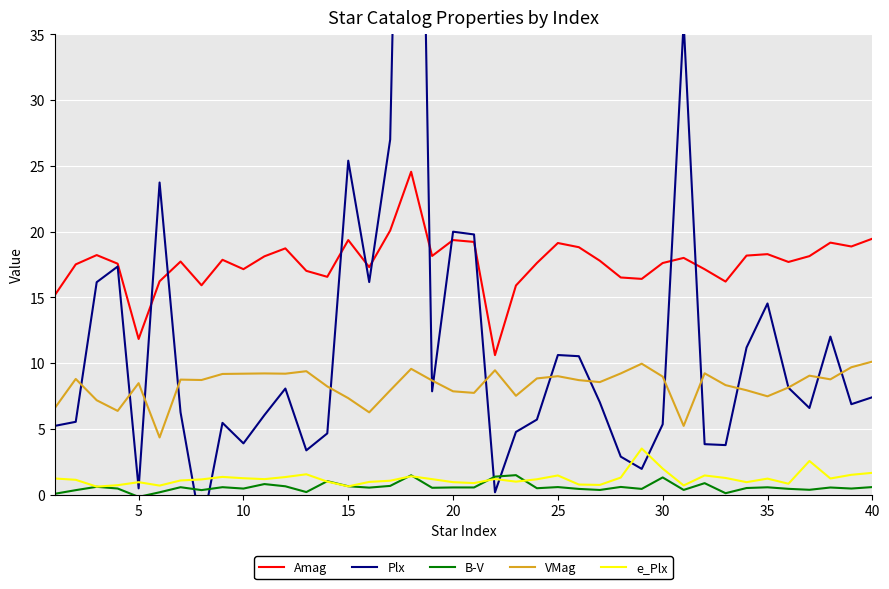

True or false: VMag and e_Plx intersect in this chart.

False